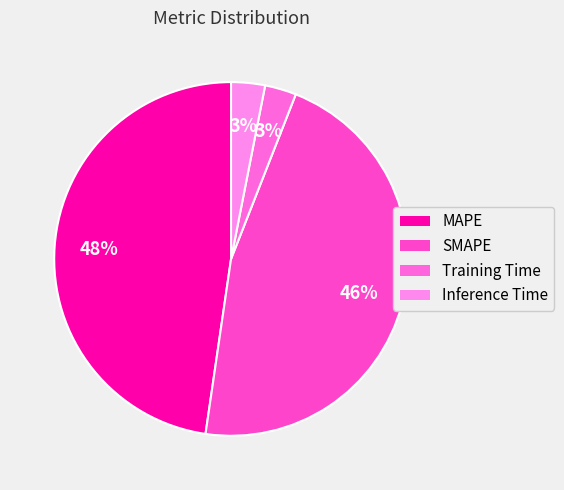

True or false: Training Time accounts for 1% of the total.

False